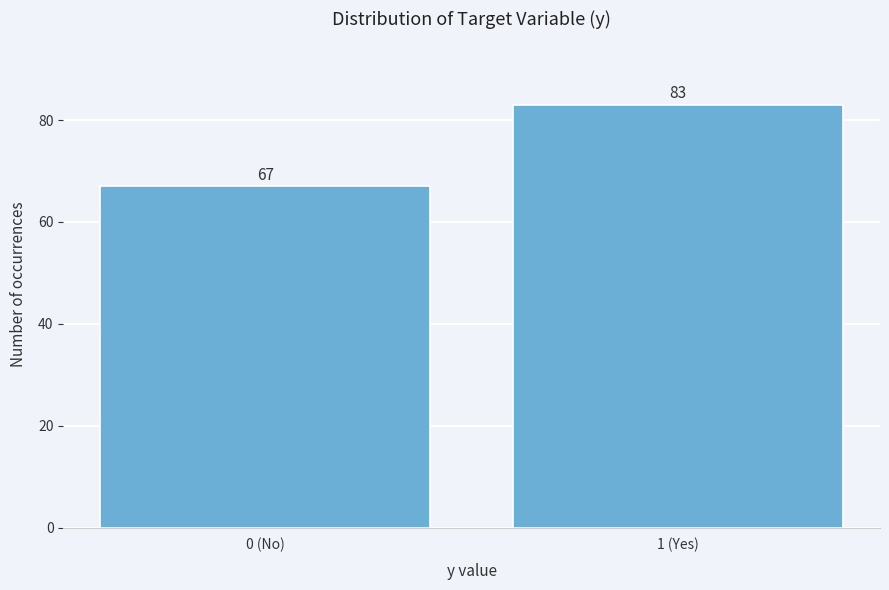

Reading left to right, transcribe all the data shown in this chart.

0 (No)=67	1 (Yes)=83